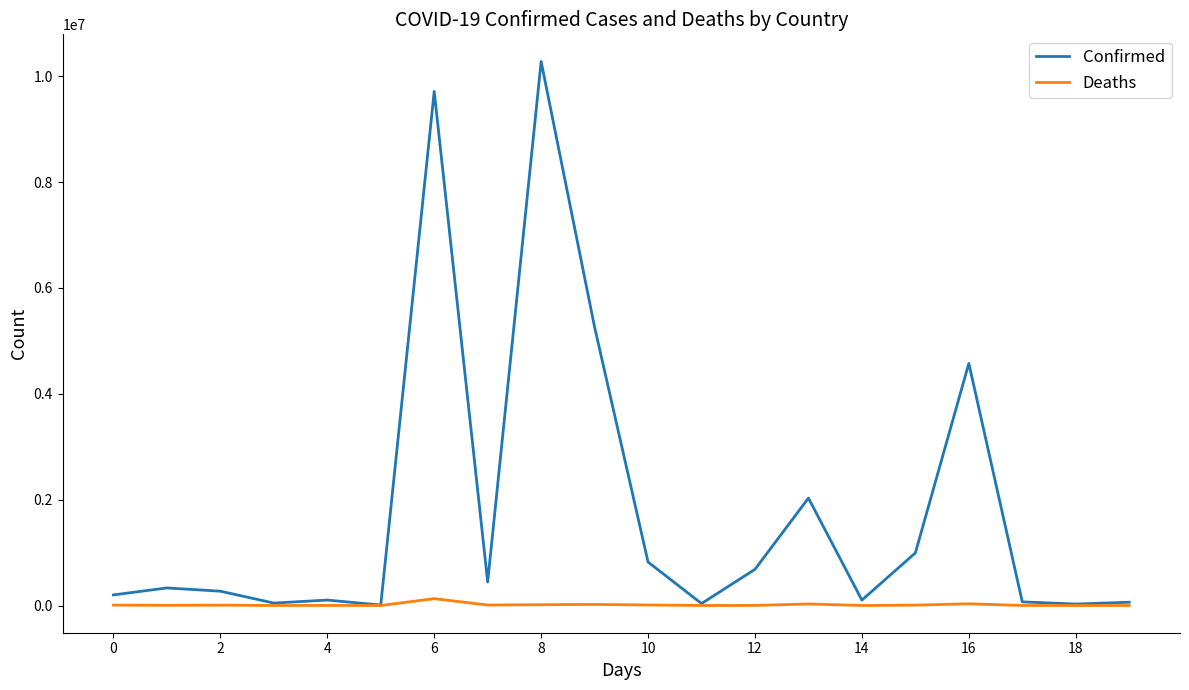

How many categories are shown in the chart?

20